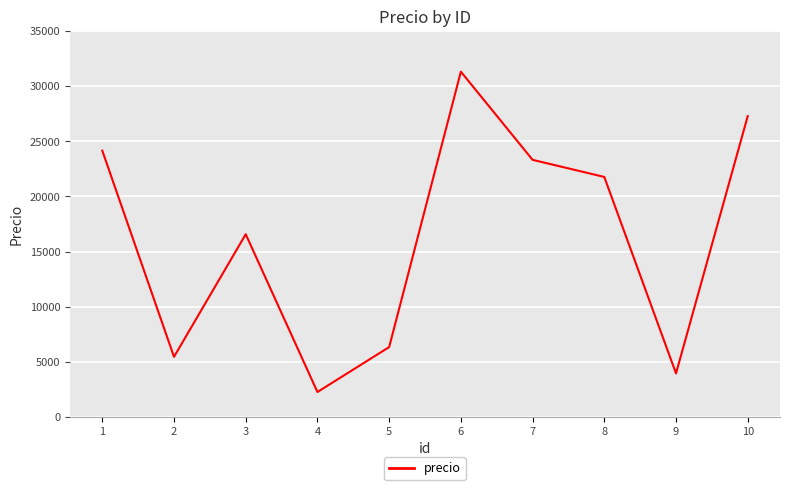

Rank the categories by value from highest to lowest.

6, 10, 1, 7, 8, 3, 5, 2, 9, 4